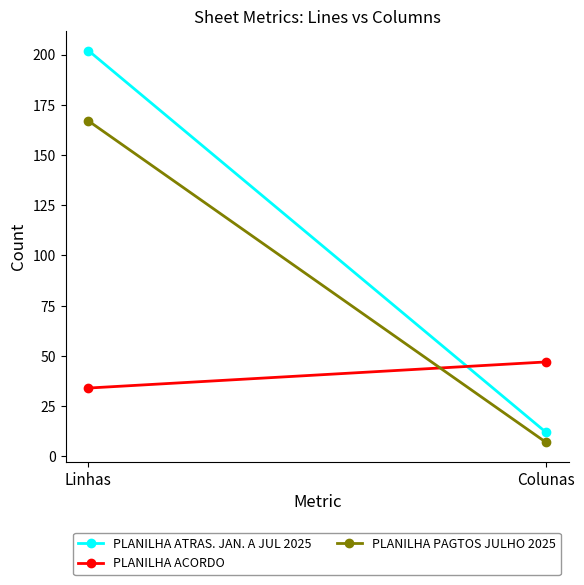

Rank the categories by PLANILHA ACORDO value from lowest to highest.

Linhas, Colunas